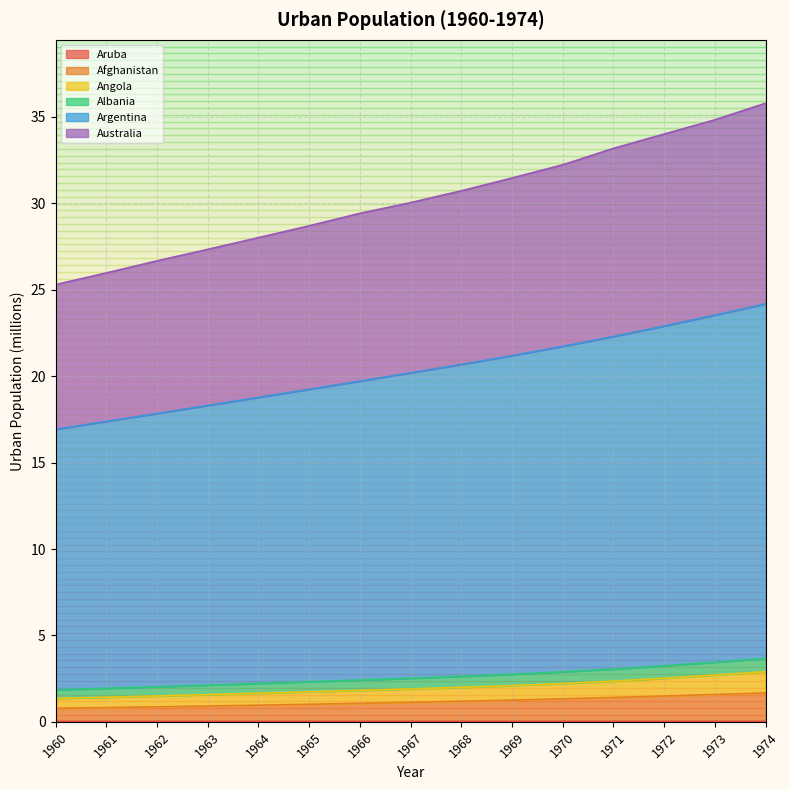

What is the sum of the Aruba values at 1962 and 1968?

0.1